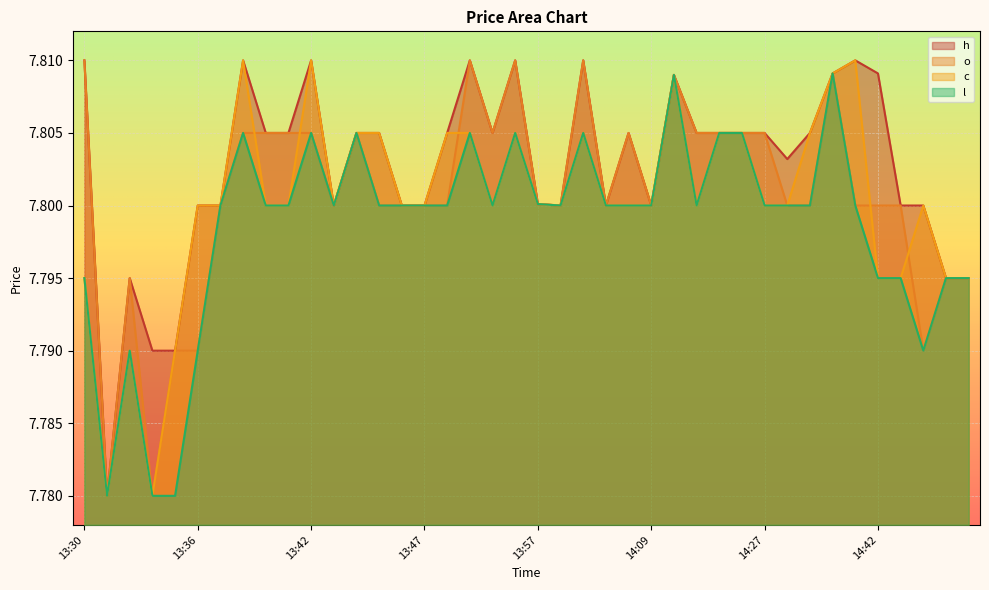

At which category does o reach its first local peak?

13:32